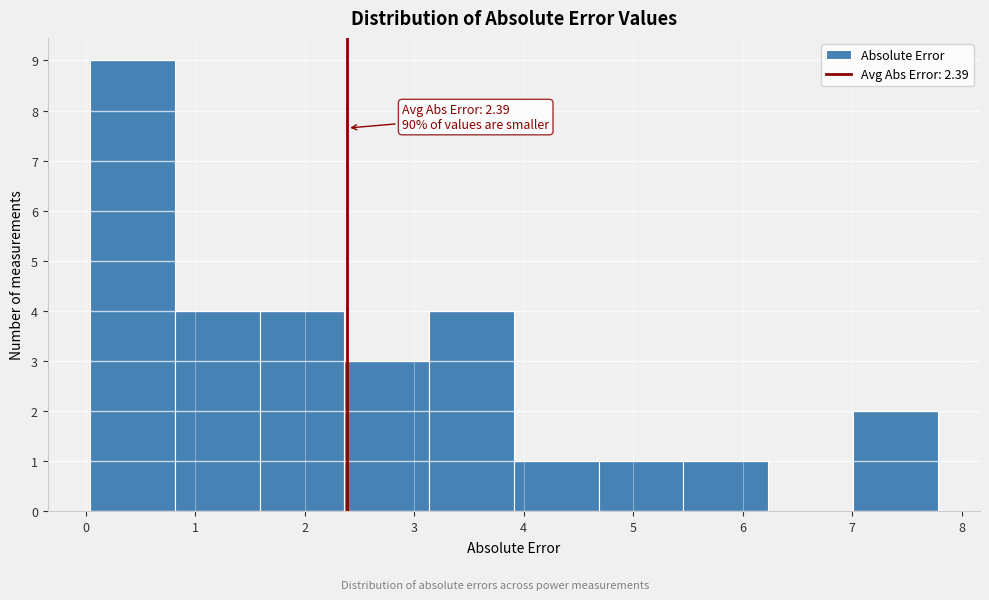

Over which range of the x-axis is the bar tallest?

0.0 to 0.8